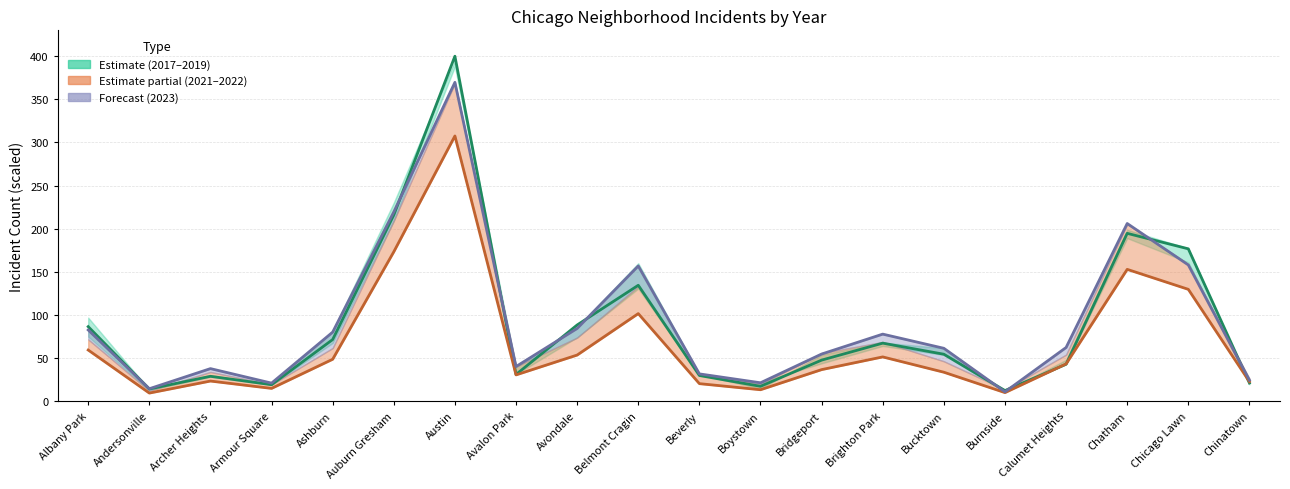

What position from the left is Austin?

7